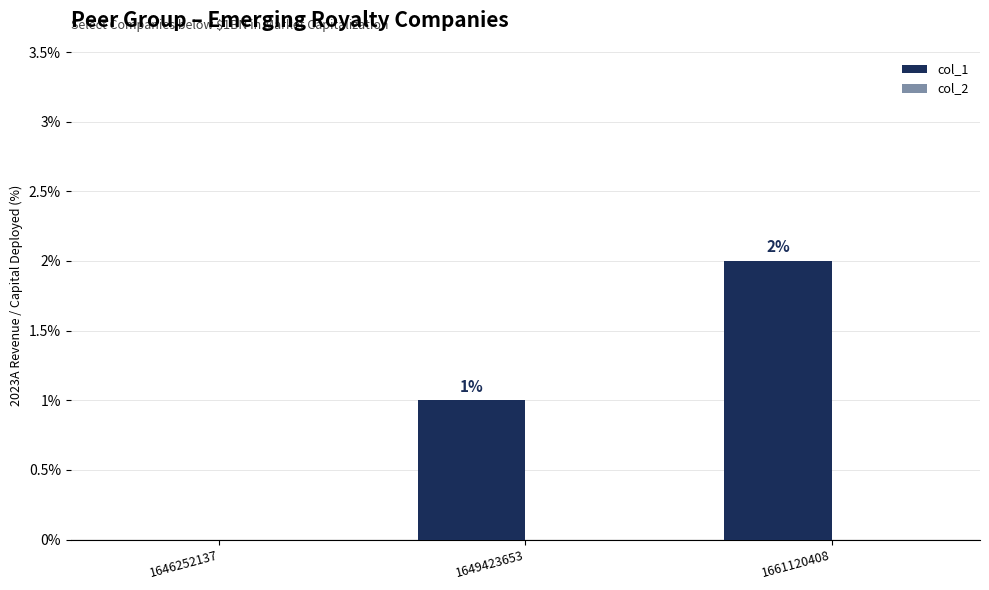

How many data points does each series have?

3